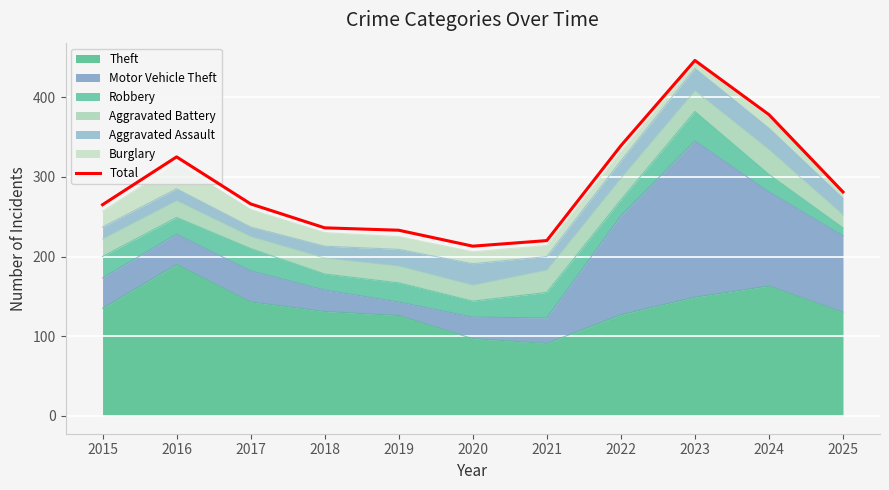

Is it true that the value at 2018 is 422?

False